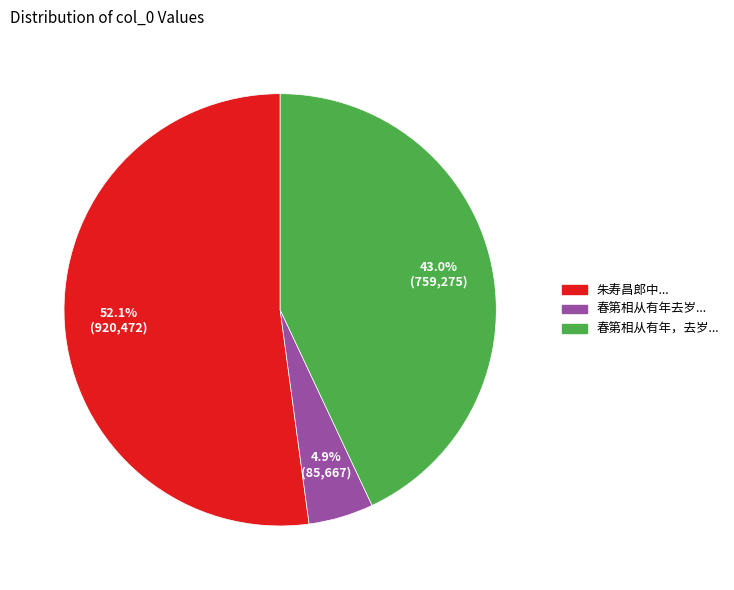

Is there a majority slice in this chart?

Yes